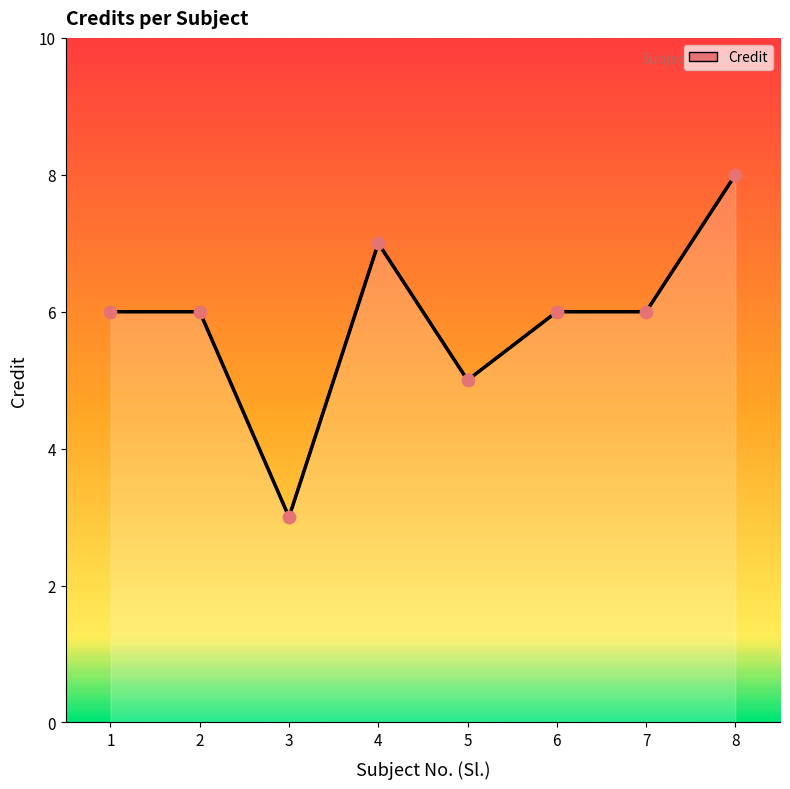

Approximately how many times larger is the value at 5 compared to 8?

0.6